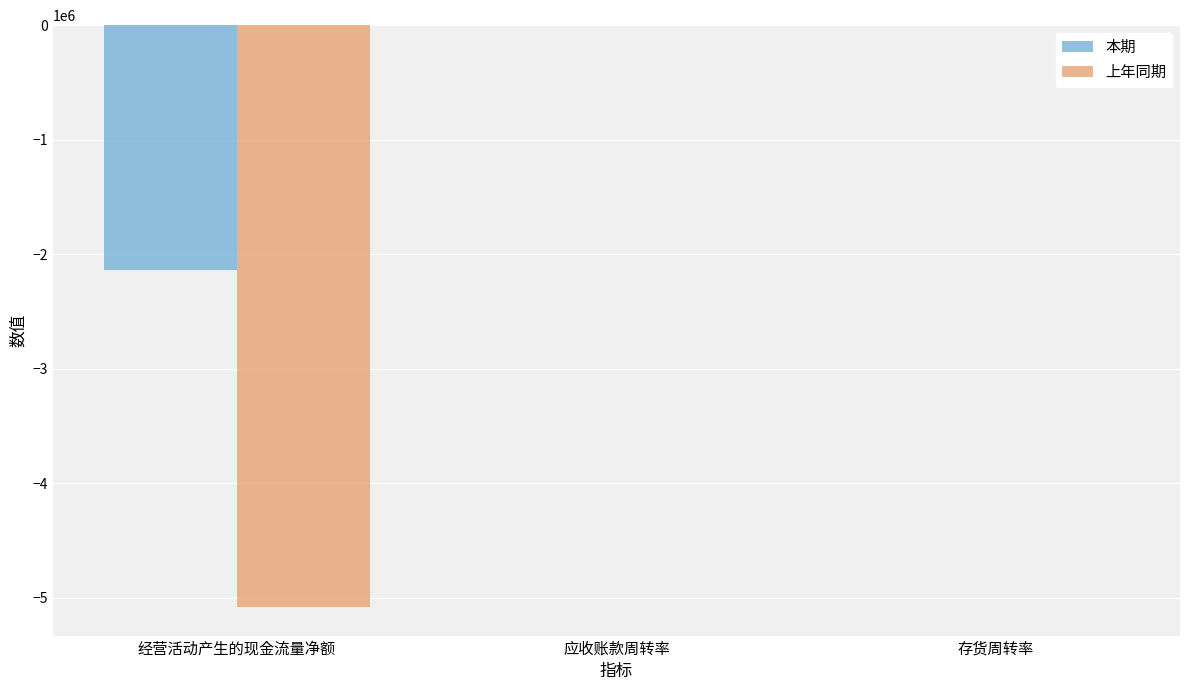

Is it true that 上年同期 equals -7276563.5 at 经营活动产生的现金流量净额?

False